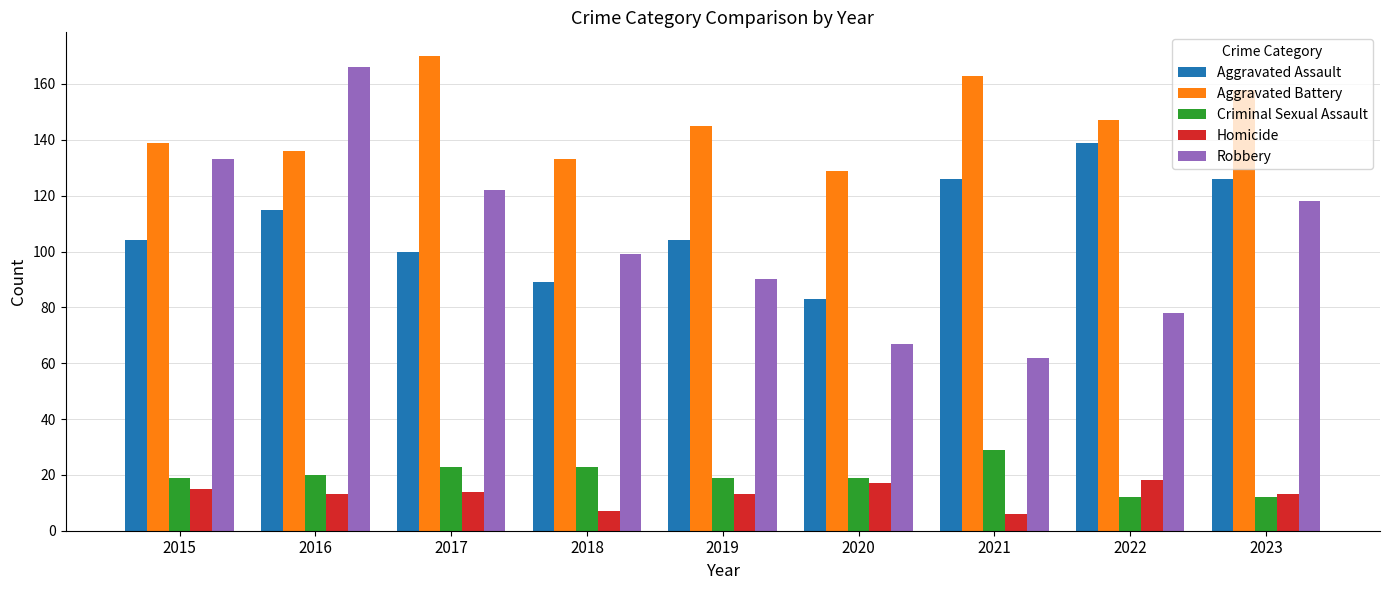

The Robbery series shows 166 at 2016. True or false?

True